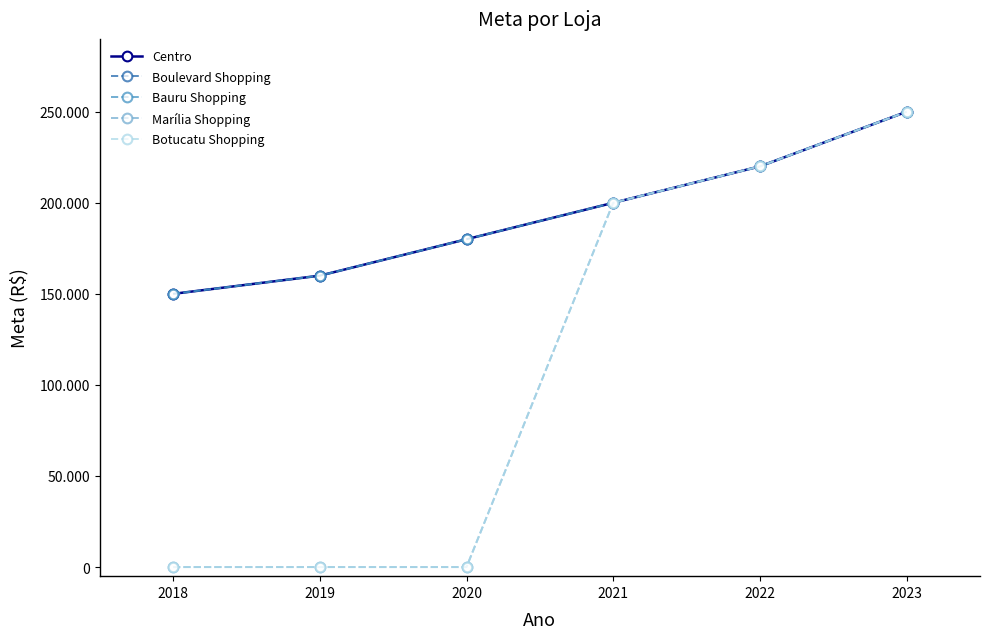

Reading right to left, extract all data points from this chart.

Centro: 250000	220000	200000	180000	160000	150000
Boulevard Shopping: 250000	220000	200000	180000	160000	150000
Bauru Shopping: 250000	220000	200000	180000	160000	150000
Marília Shopping: 250000	220000	200000	0	0	0
Botucatu Shopping: 250000	220000	200000	0	0	0